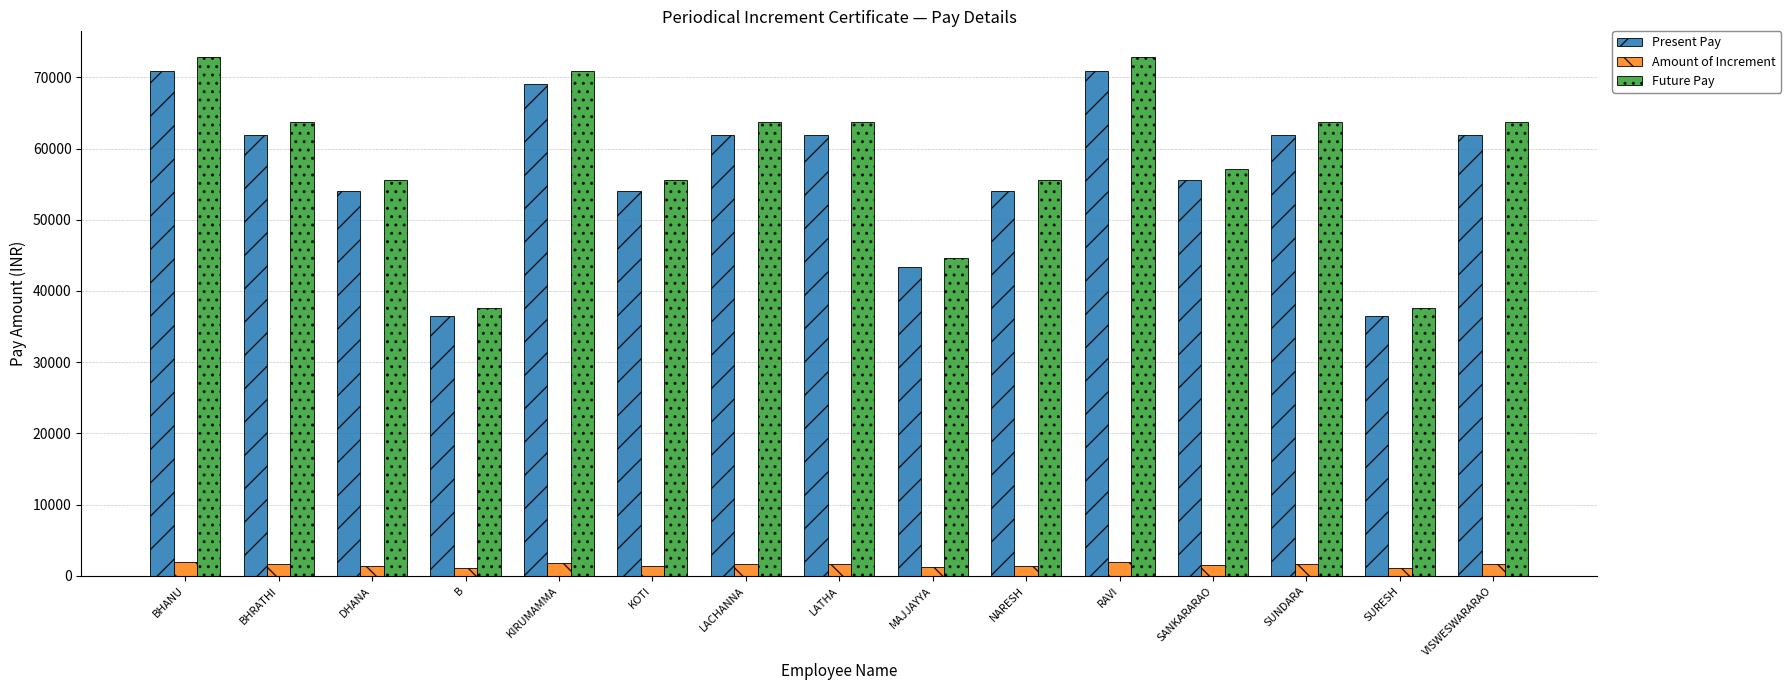

What is the highest value of the Future Pay series?

72810